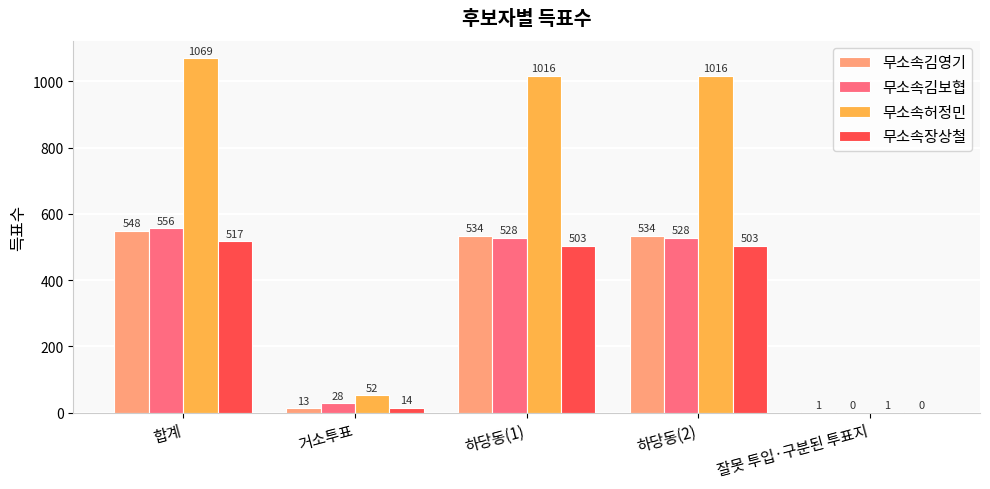

Which series changed the most between 거소투표 and 하당동(1)?

무소속허정민